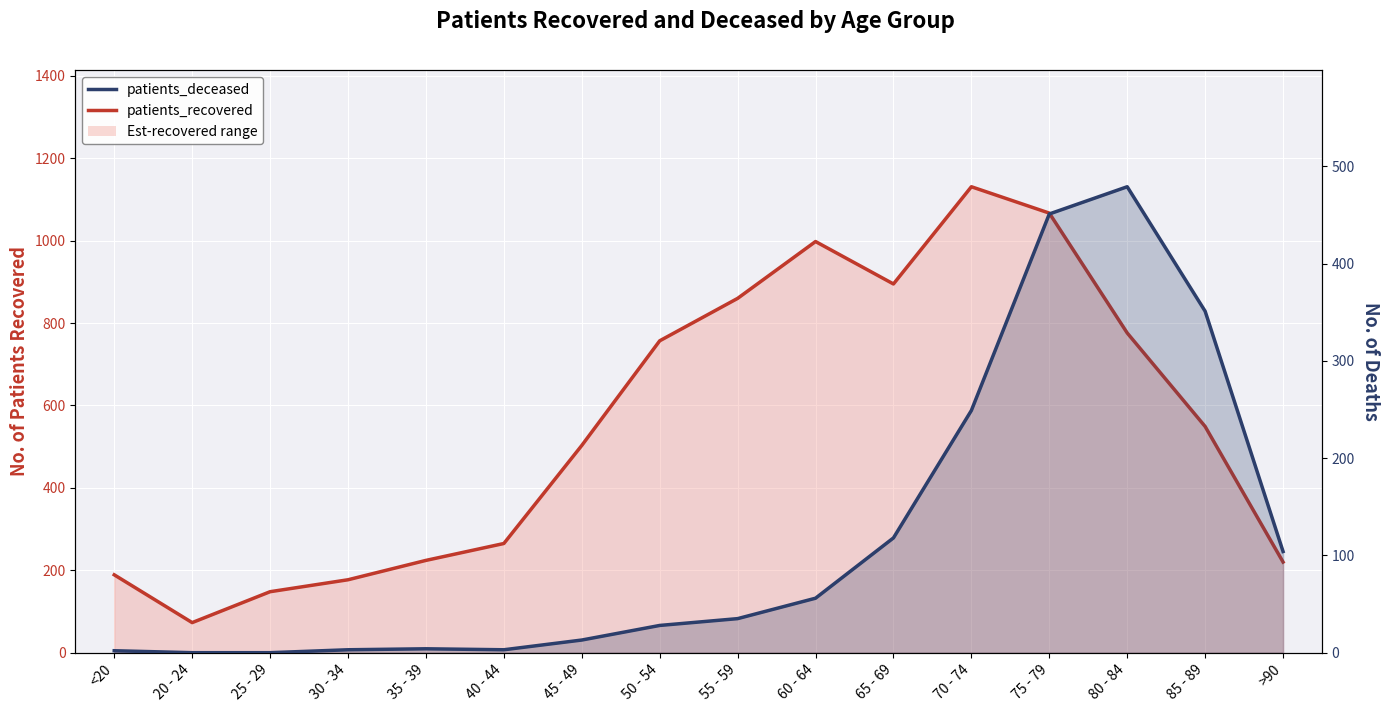

Reading right to left, what are all the values shown in this chart?

patients_recovered: 220	549	776	1067	1131	895	998	860	757	503	265	224	177	148	73	189
patients_deceased: 104	351	479	451	249	118	56	35	28	13	3	4	3	0	0	2